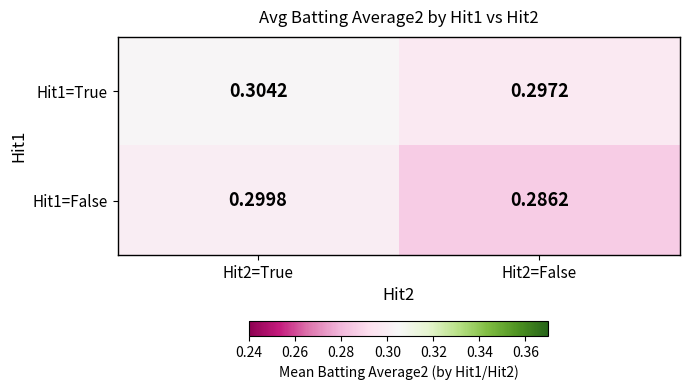

Is the value of Hit1=False at Hit2=False greater than the value of Hit1=True at Hit2=True?

No